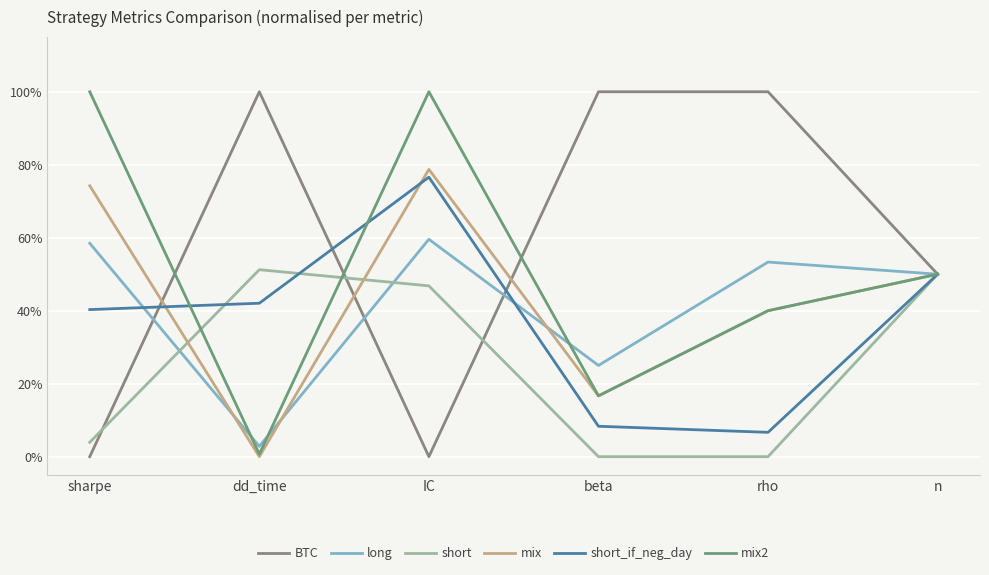

Rank the series by their maximum value, from lowest to highest.

short, long, short_if_neg_day, mix, BTC, mix2